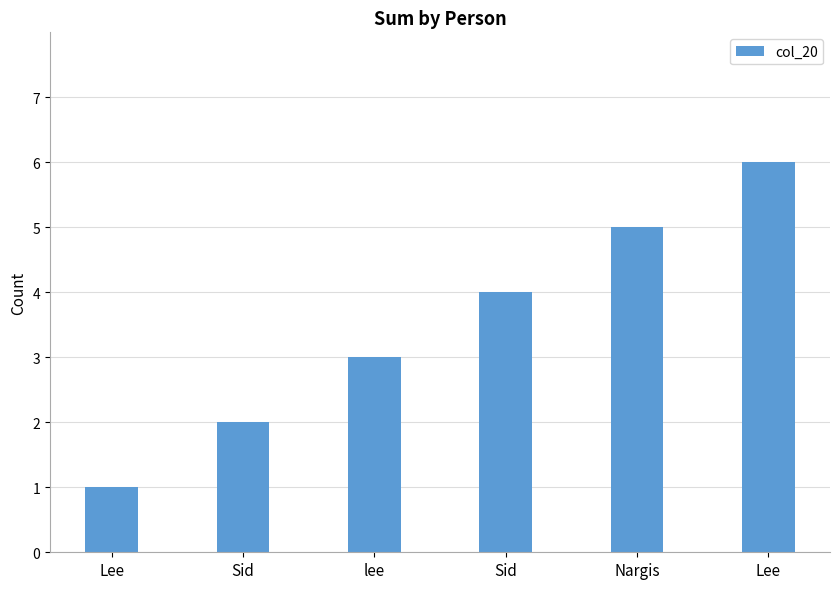

Are the bars horizontal?

No